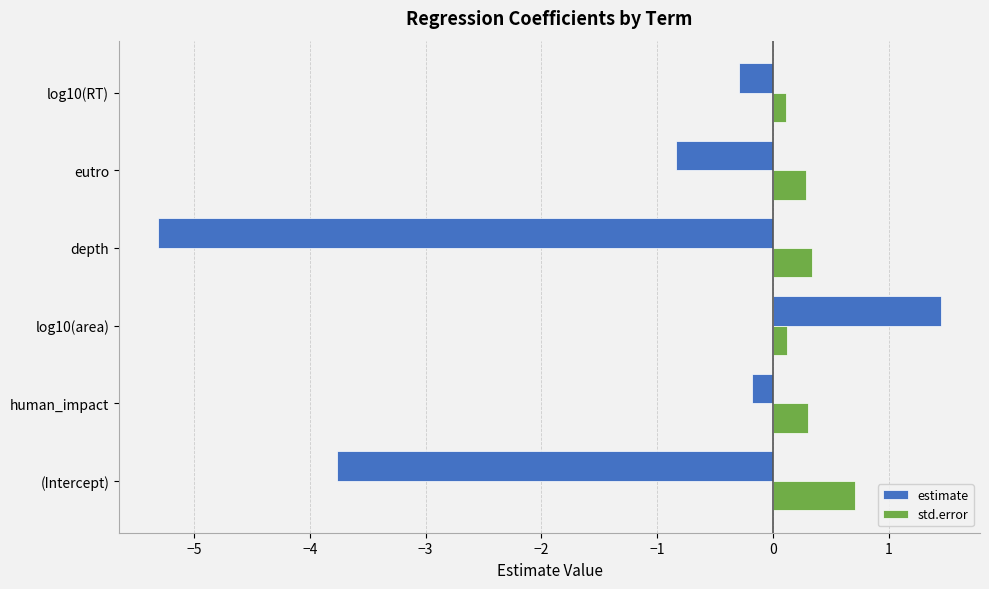

List the series in order of their overall mean, lowest first.

estimate, std.error